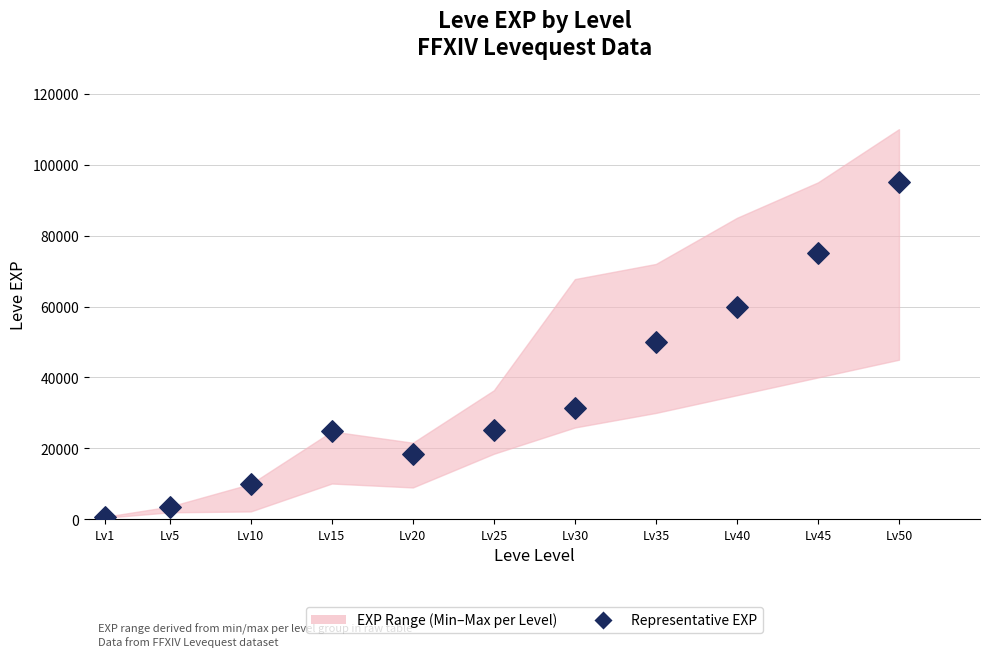

What is the average X value?

25